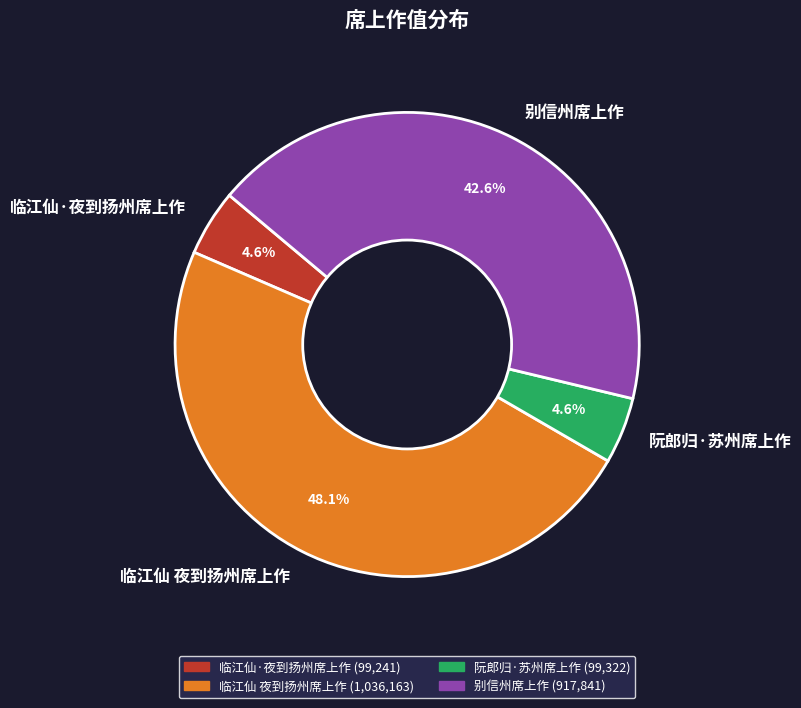

To the nearest percent, what is the difference between the largest and smallest slice percentages?

44%